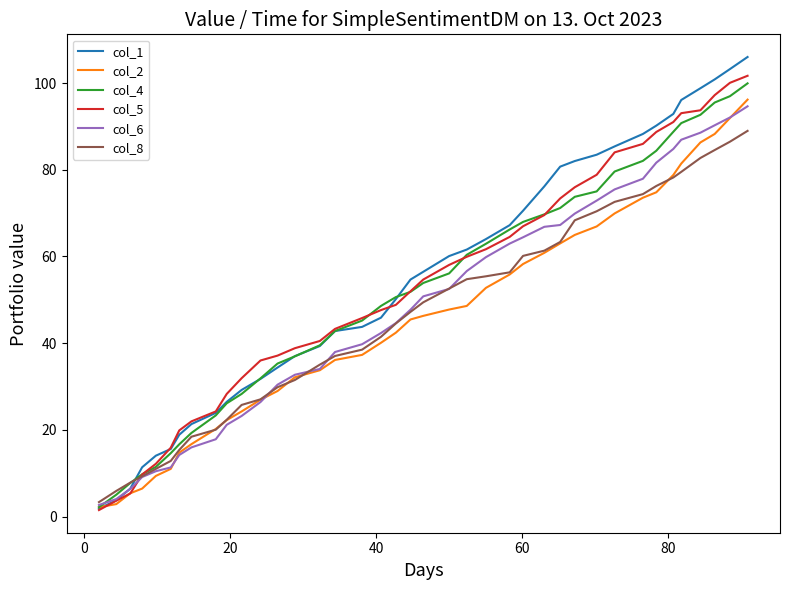

What is the greatest value displayed?

106.0